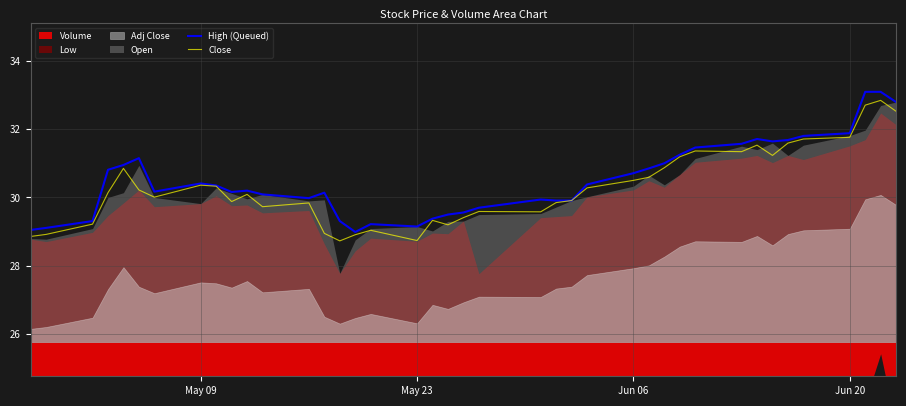

What is the maximum value for High (Queued)?

33.1